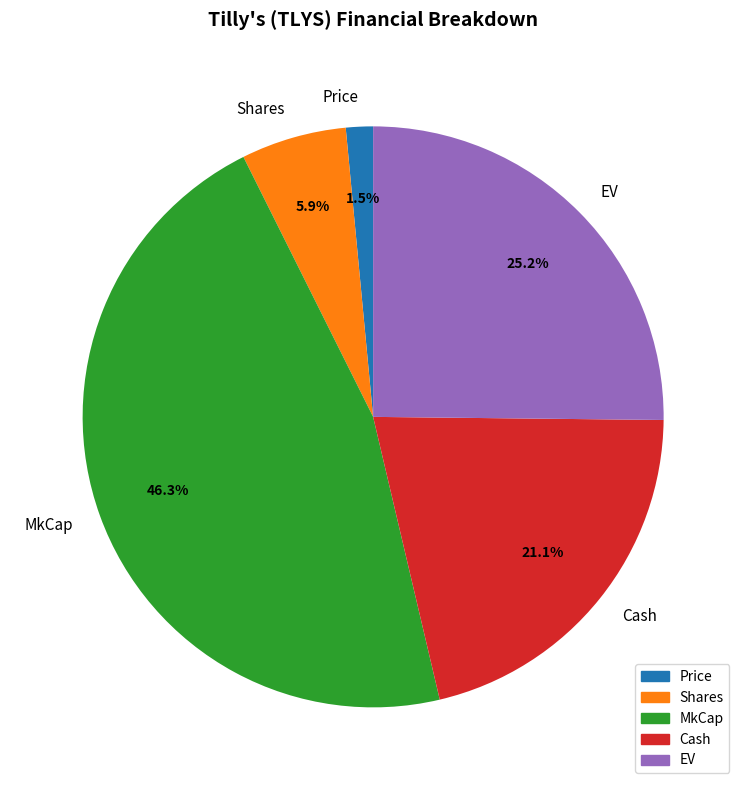

How many segments does this pie chart have?

5